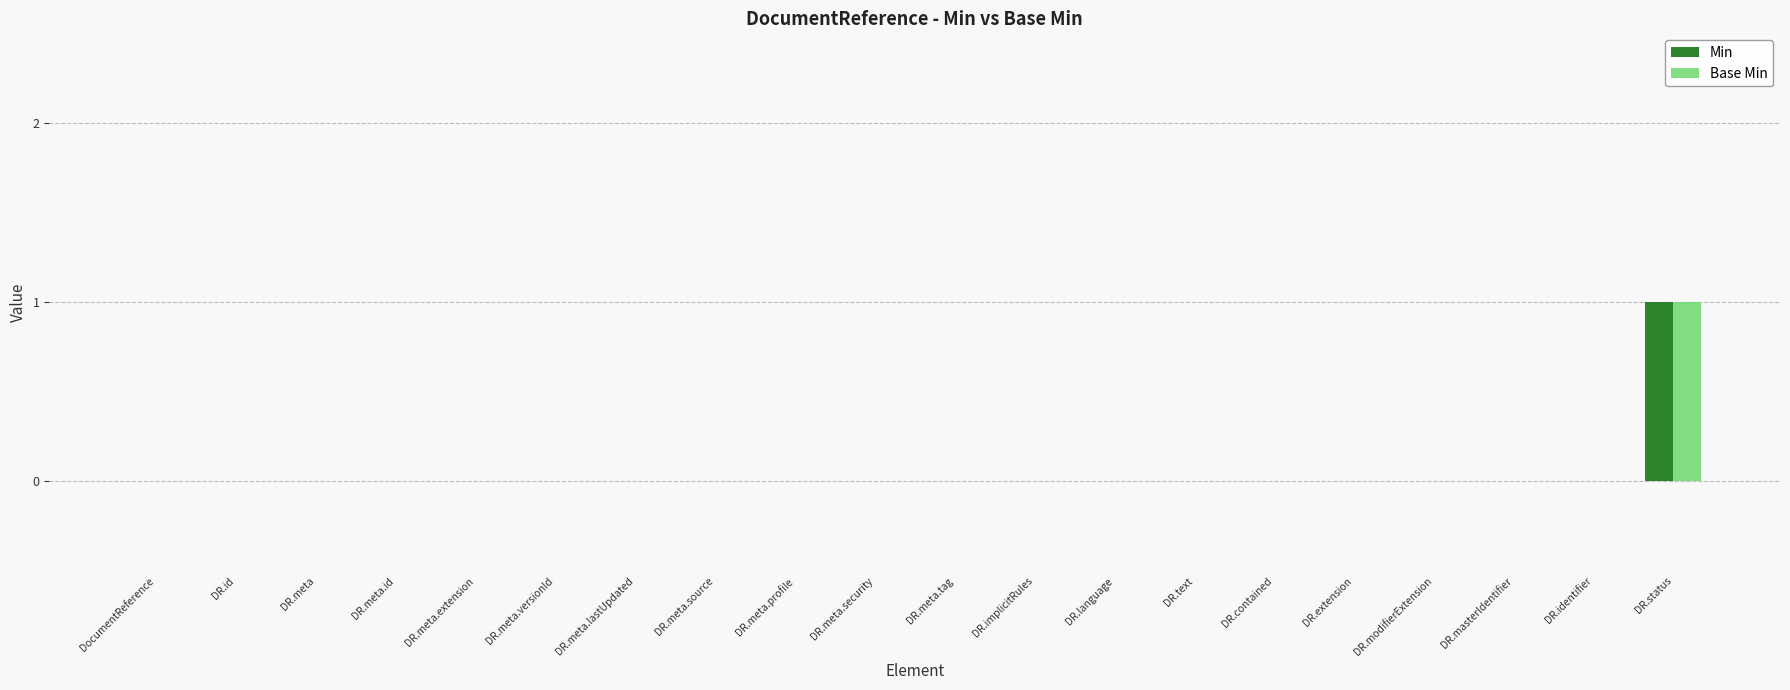

Reading left to right, extract all data points from this chart.

Min: 0	0	0	0	0	0	0	0	0	0	0	0	0	0	0	0	0	0	0	1
Base Min: 0	0	0	0	0	0	0	0	0	0	0	0	0	0	0	0	0	0	0	1